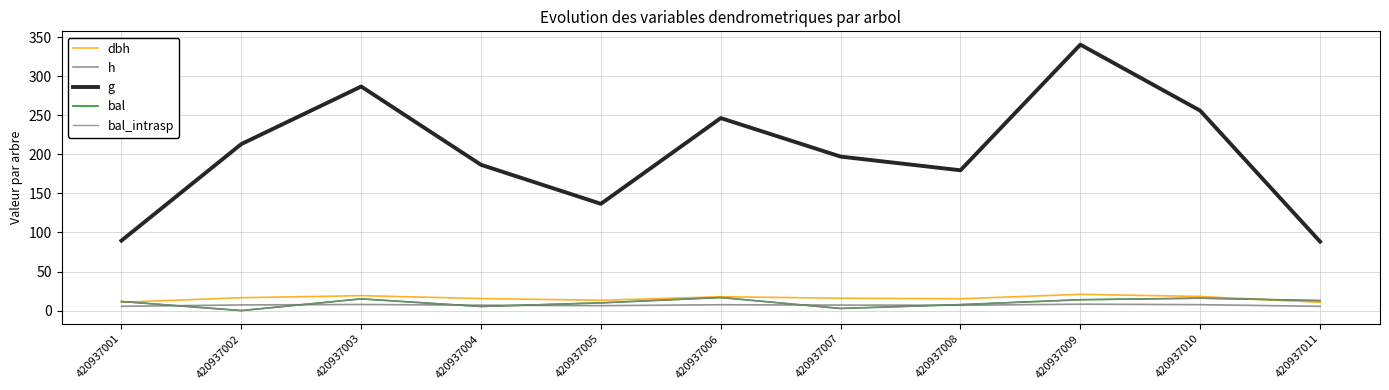

Is this an area chart (filled region under the line)?

No